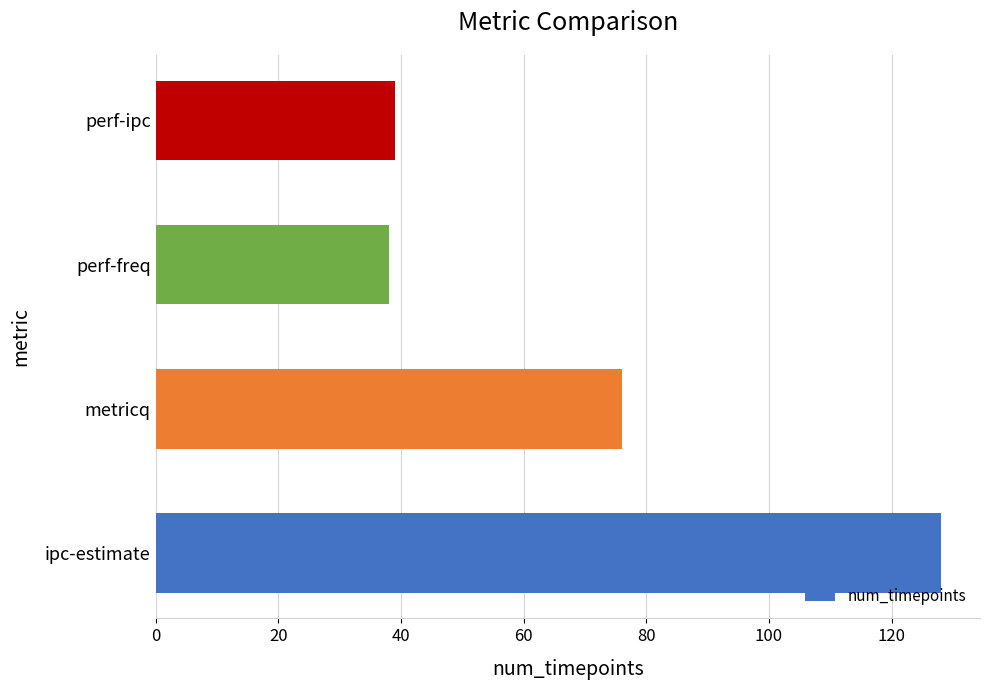

What is the greatest value displayed?

128